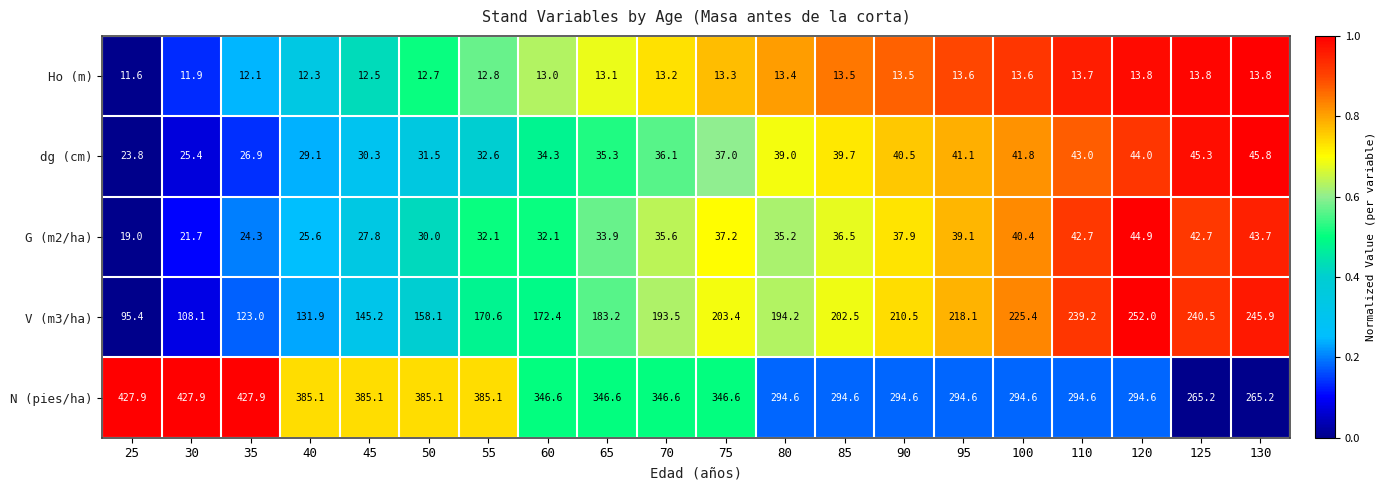

Between 50 and 100, which series saw the biggest shift?

N (pies/ha)